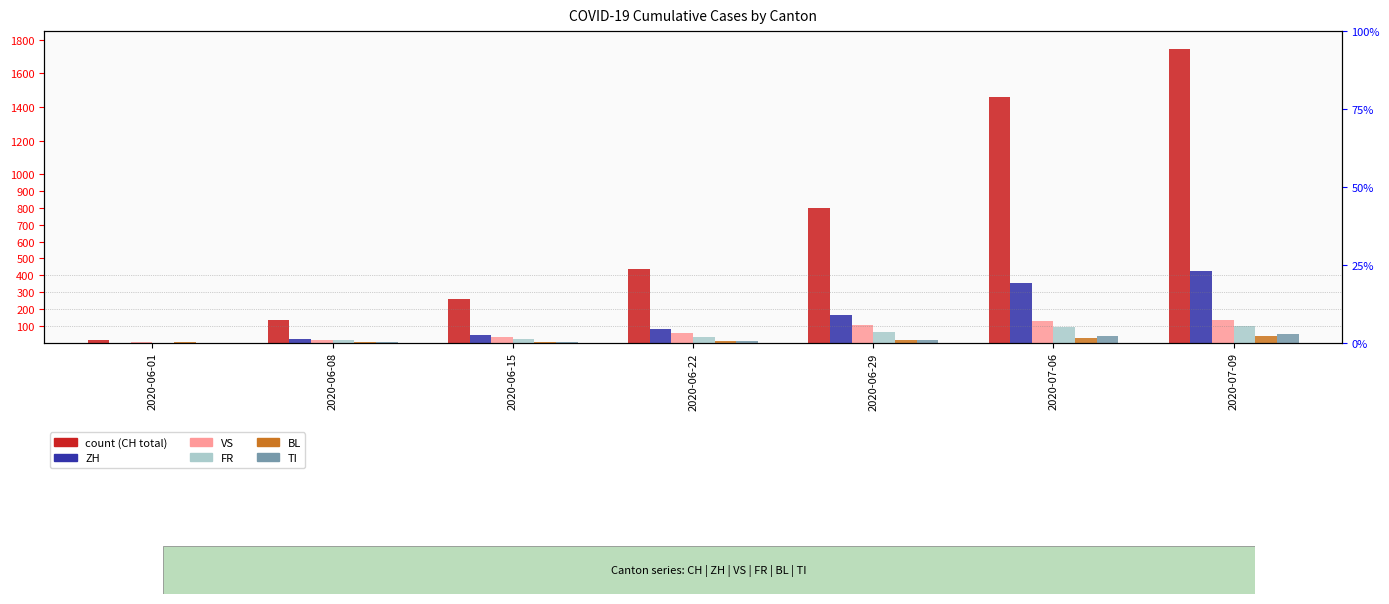

At which label does VS reach its peak?

2020-07-09